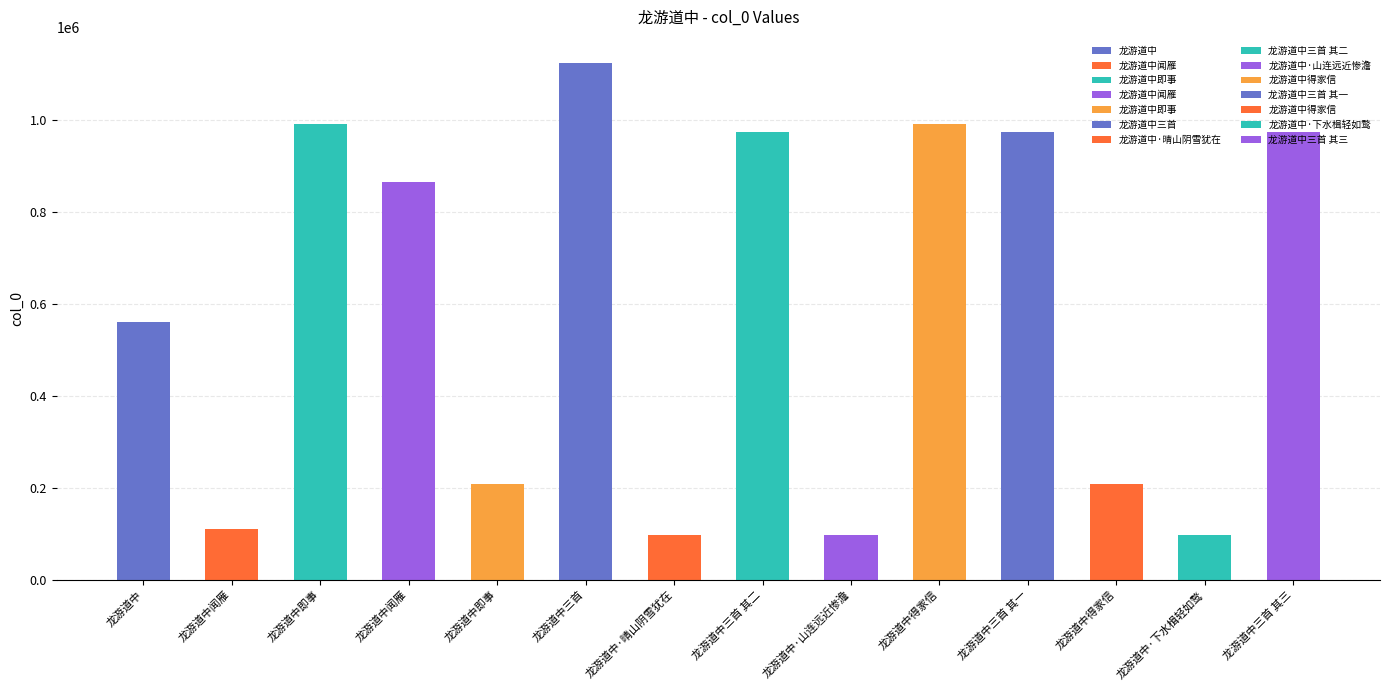

What is the greatest value displayed?

1124266